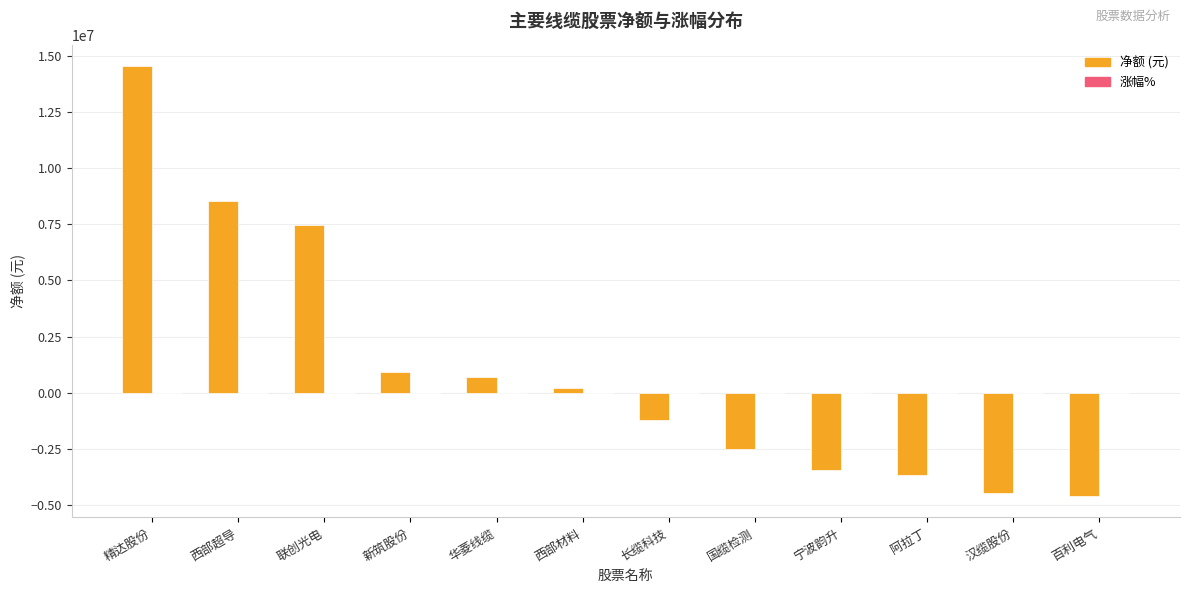

What is the greatest value displayed?

14527873.0